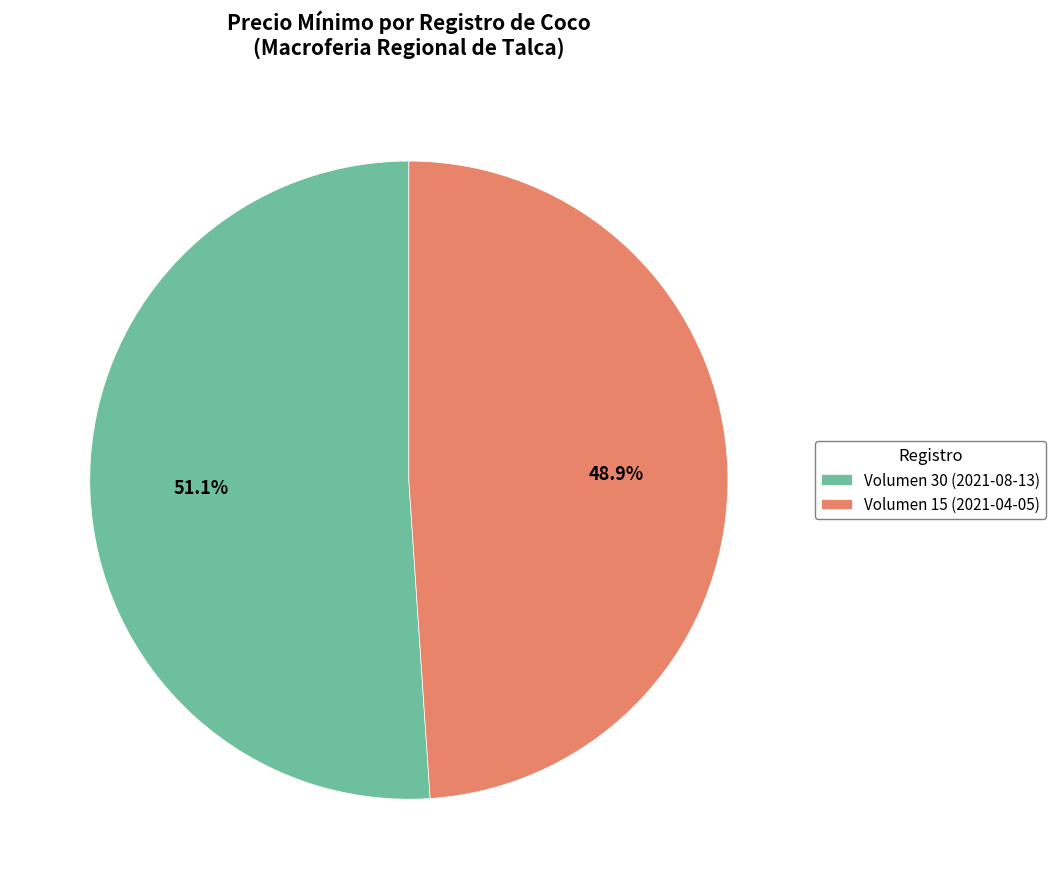

What is the ratio of the value at Volumen 15 (2021-04-05) to the value at Volumen 30 (2021-08-13)?

1.0